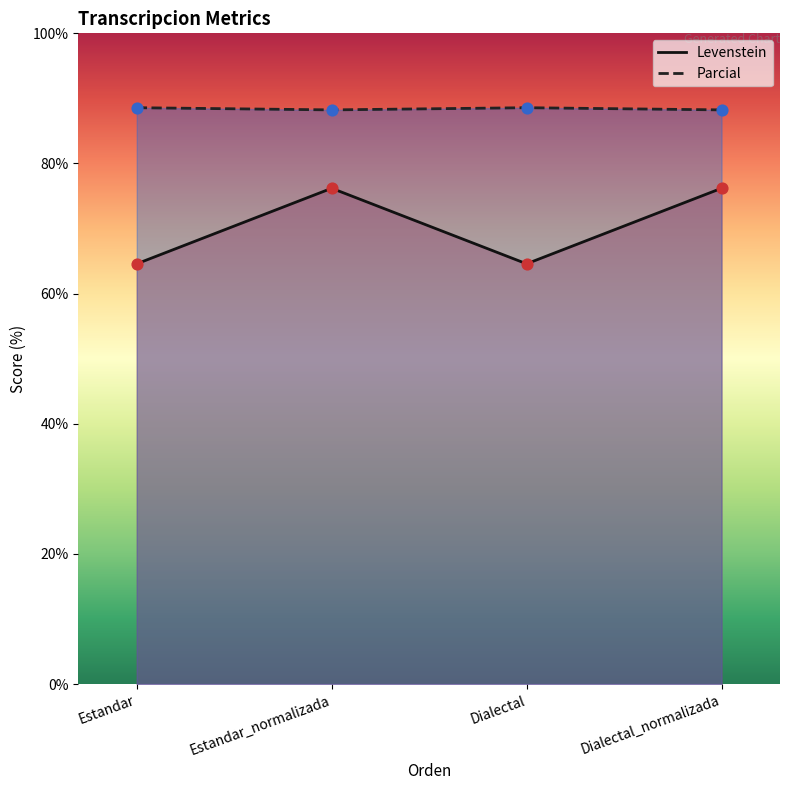

Which series has the widest spread of Y values?

Levenstein